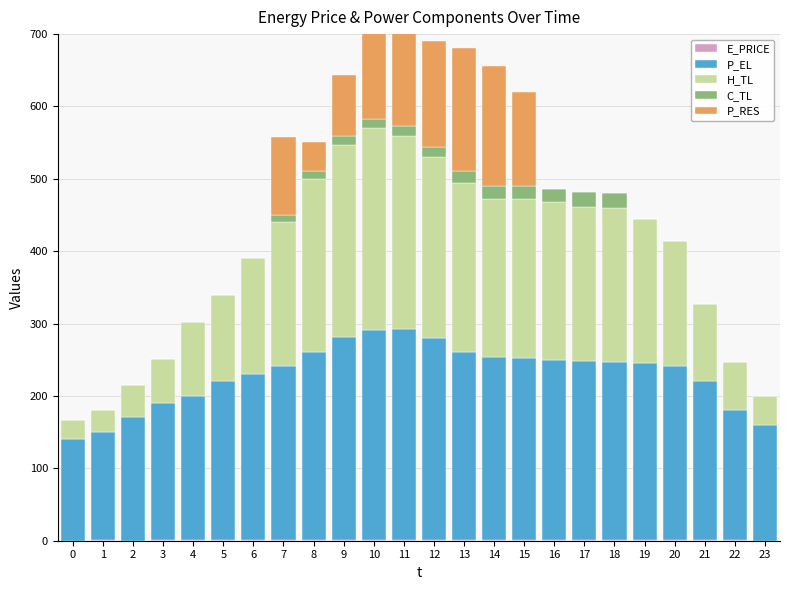

Which series has the largest range (max minus min)?

H_TL